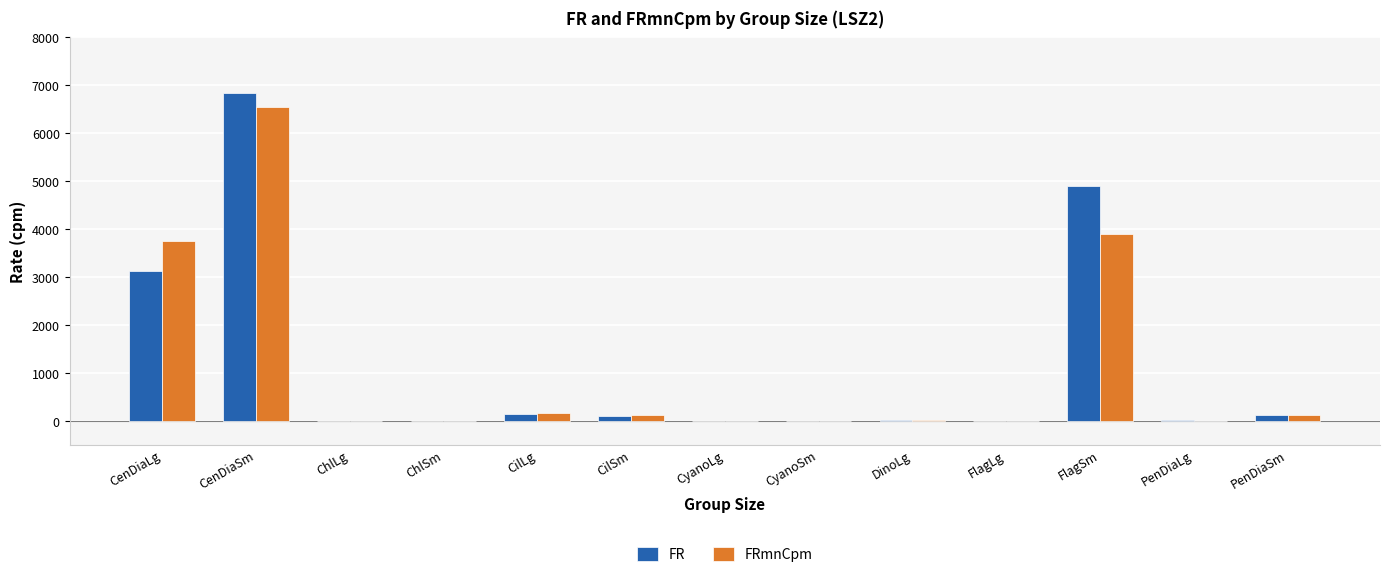

Does the chart contain stacked bars?

No